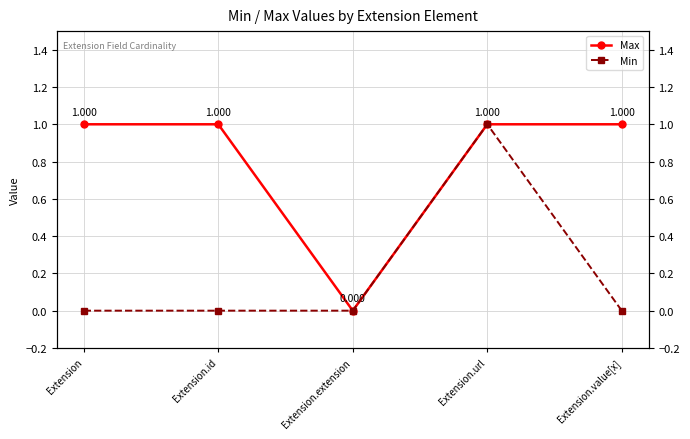

Is it true that Max equals 0 at Extension.extension?

True